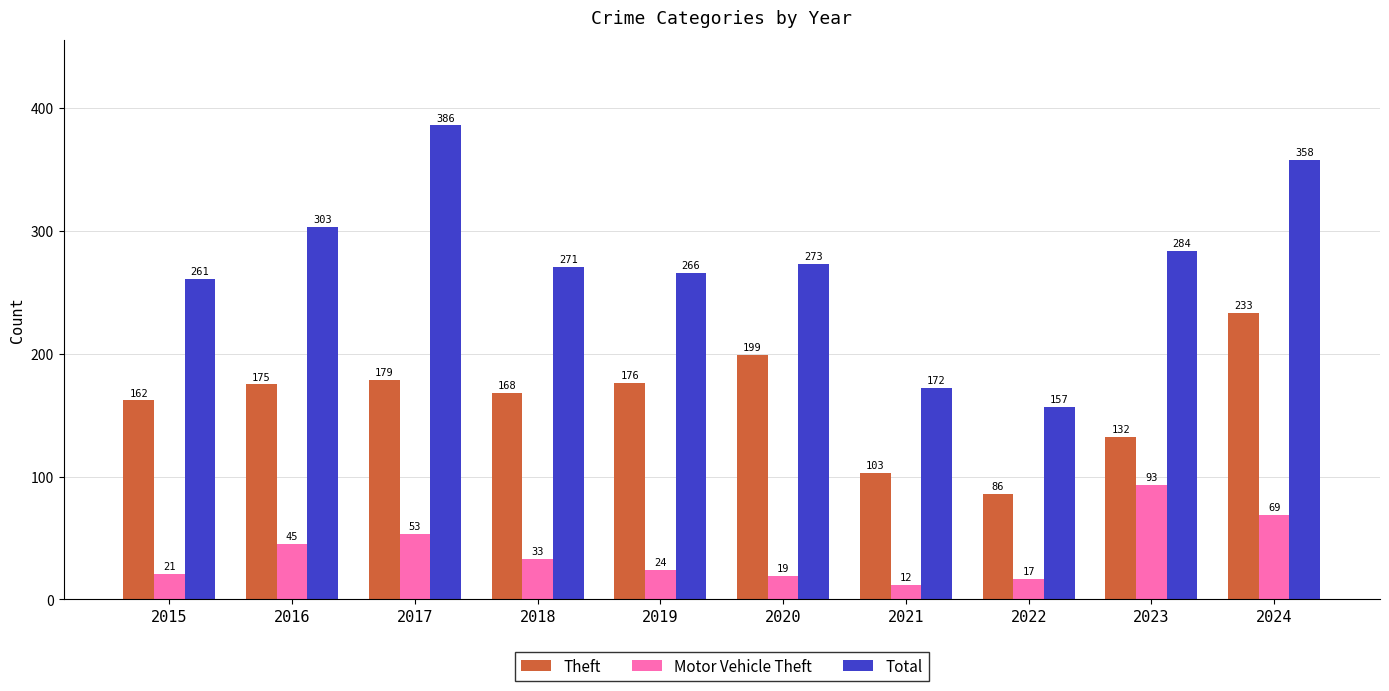

Which series has the widest spread of values?

Total